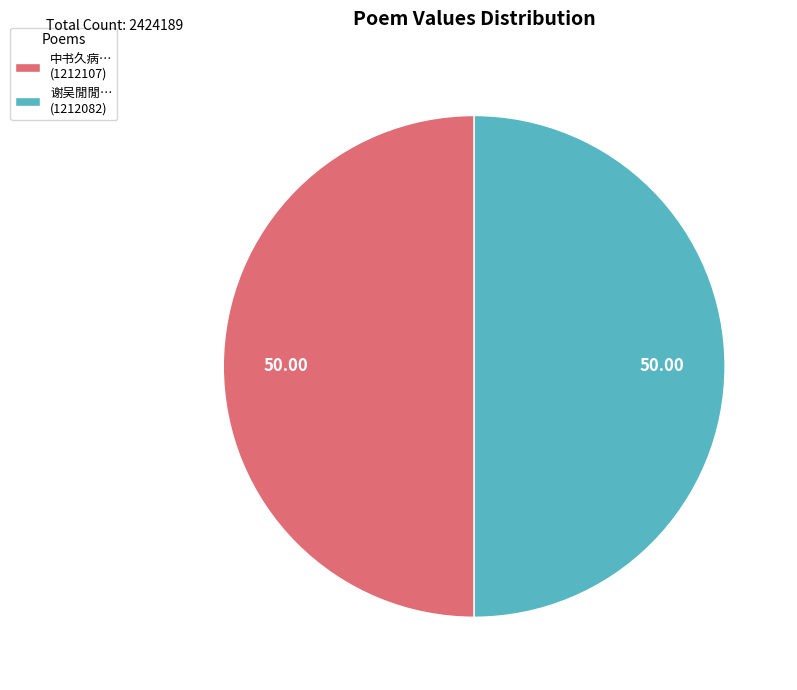

Combined, do 谢吴閒閒… (1212082) and 中书久病… (1212107) account for over 50%?

Yes